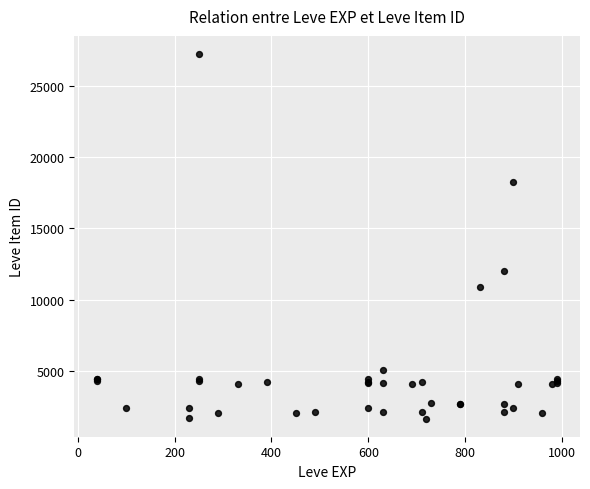

What Y value in the scatter plot is closest to 14448?

12018